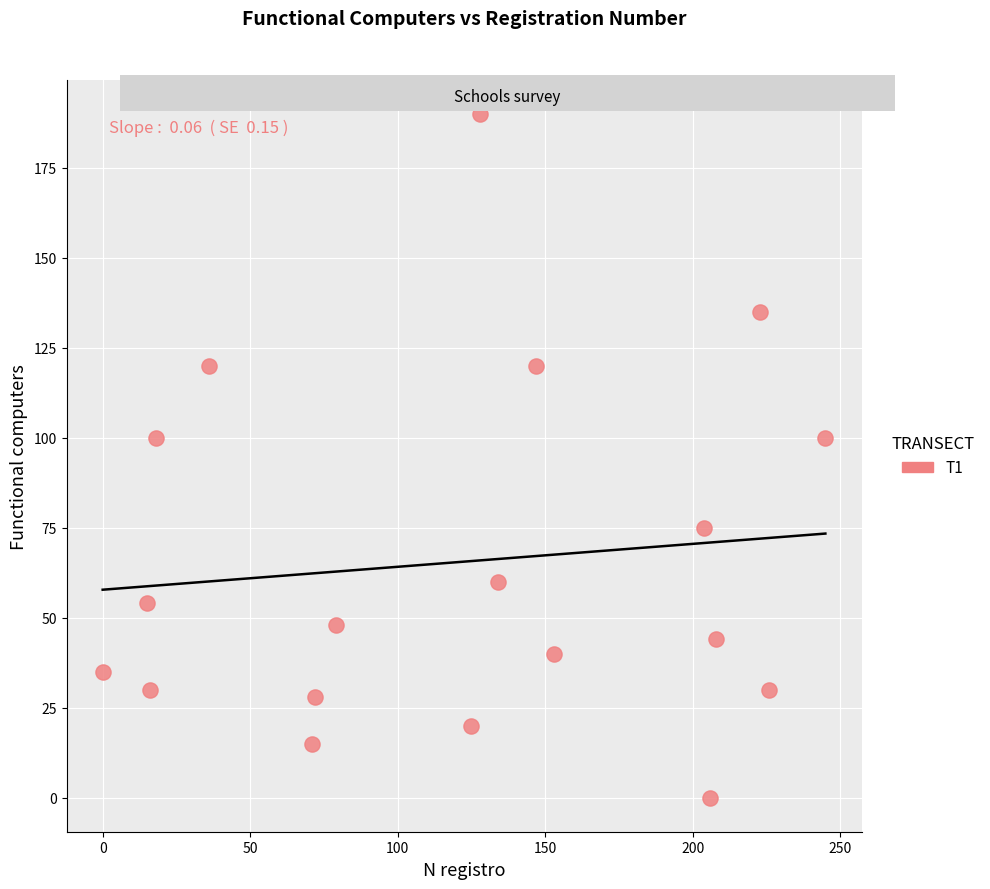

What is the range of Y values (max minus min)?

190